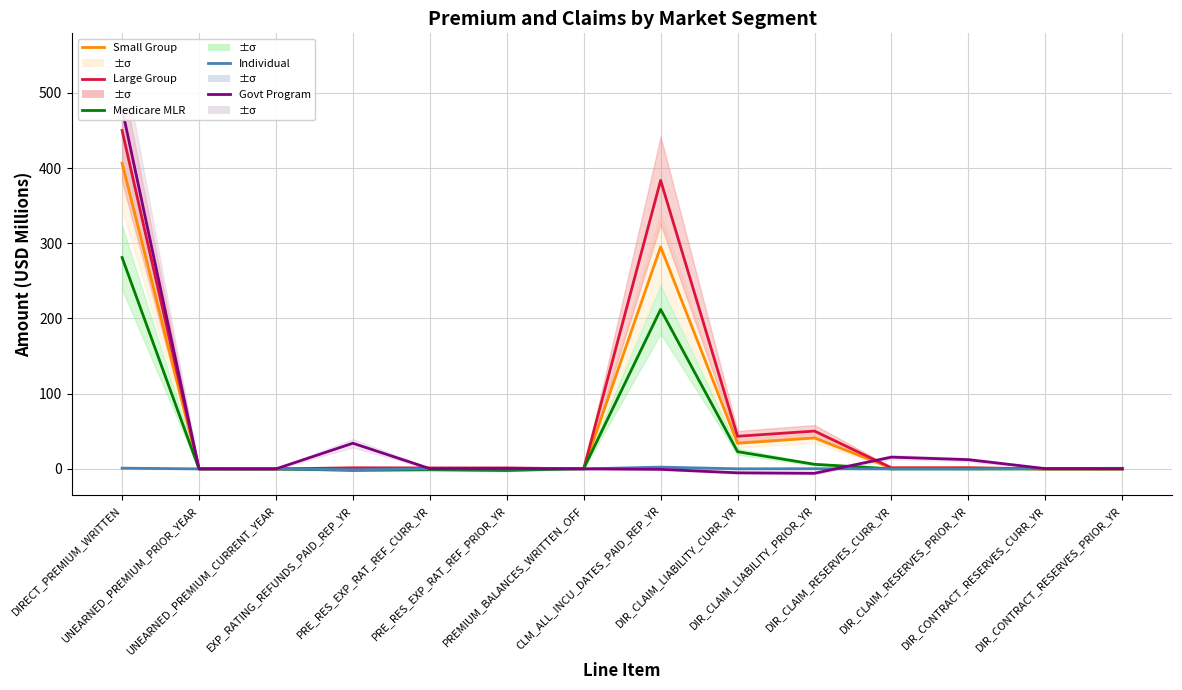

What position from the left is UNEARNED_PREMIUM_PRIOR_YEAR?

2